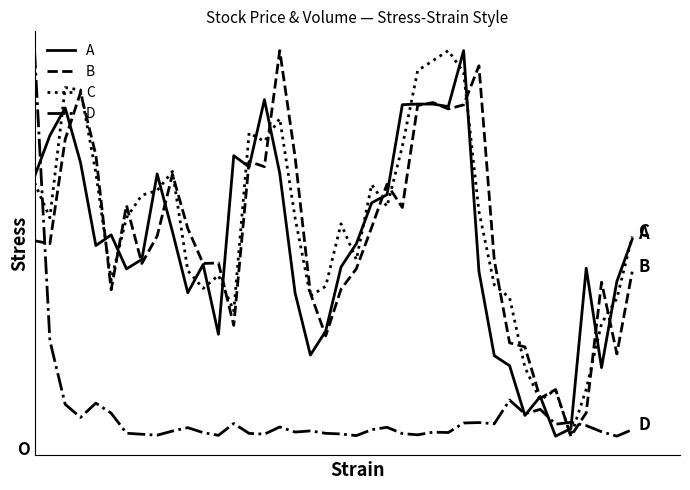

True or false: A and C intersect in this chart.

True